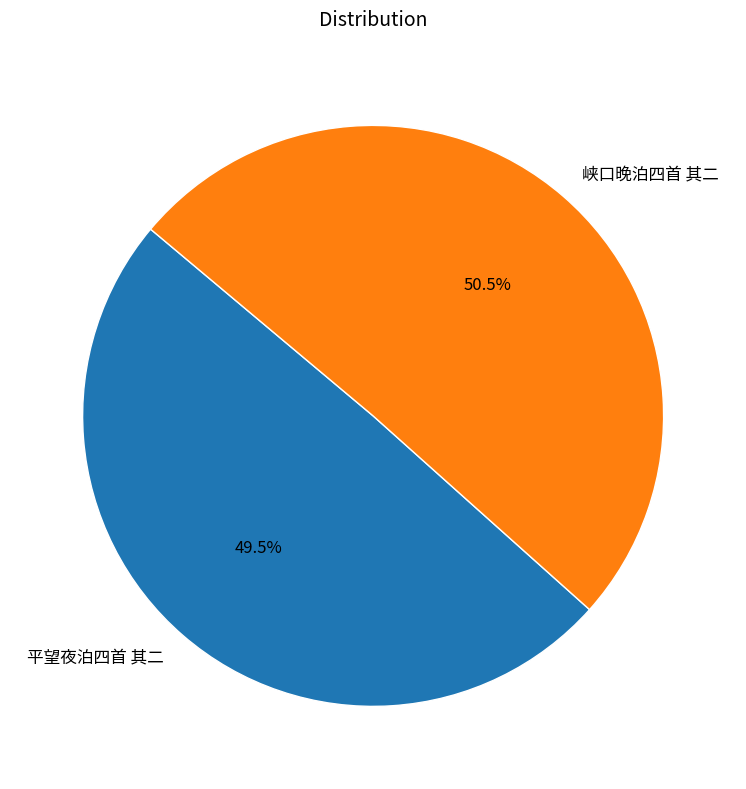

Does 平望夜泊四首 其二 represent more than half of the total?

No